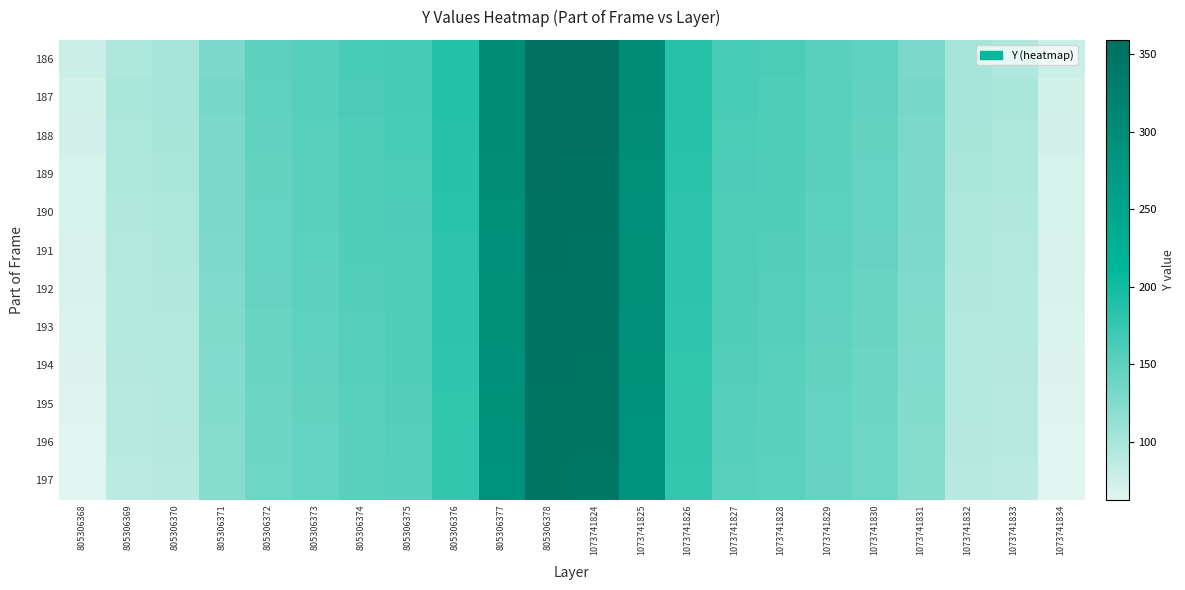

How many series are shown in this chart?

12